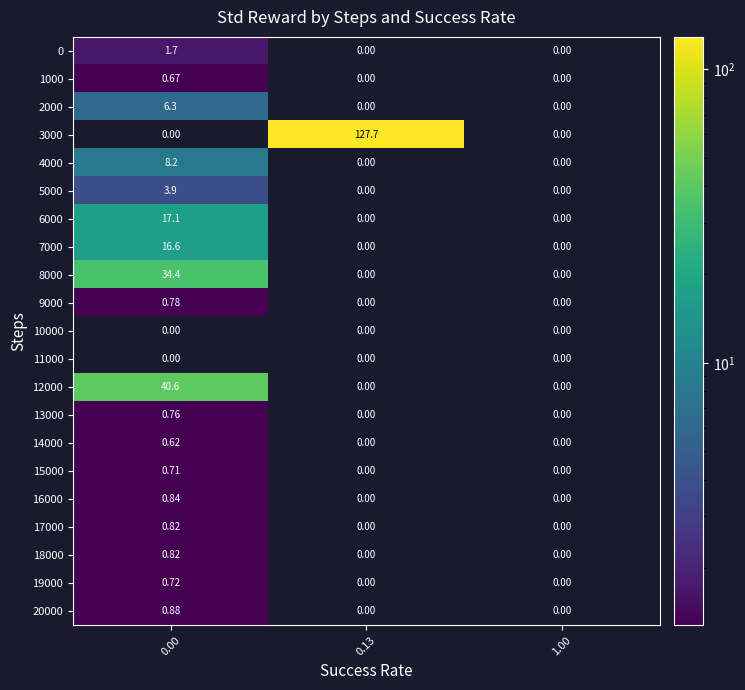

Reading left to right, what are all the values shown in this chart?

row_0: 1.7	0.0	0.0
row_1: 0.7	0.0	0.0
row_2: 6.3	0.0	0.0
row_3: 0.0	127.7	0.0
row_4: 8.2	0.0	0.0
row_5: 3.9	0.0	0.0
row_6: 17.1	0.0	0.0
row_7: 16.6	0.0	0.0
row_8: 34.4	0.0	0.0
row_9: 0.8	0.0	0.0
row_10: 0.0	0.0	0.0
row_11: 0.0	0.0	0.0
row_12: 40.6	0.0	0.0
row_13: 0.8	0.0	0.0
row_14: 0.6	0.0	0.0
row_15: 0.7	0.0	0.0
row_16: 0.8	0.0	0.0
row_17: 0.8	0.0	0.0
row_18: 0.8	0.0	0.0
row_19: 0.7	0.0	0.0
row_20: 0.9	0.0	0.0